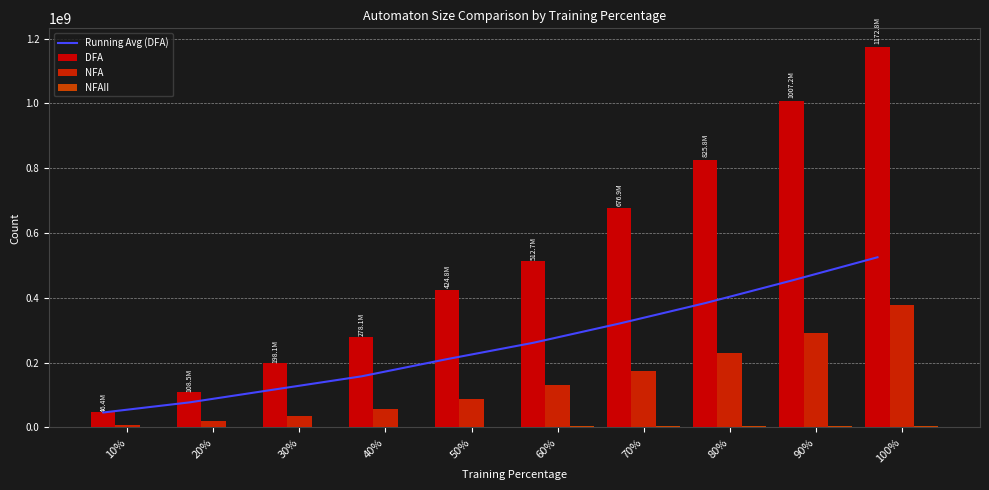

Between 60% and 10%, which is larger?

60%